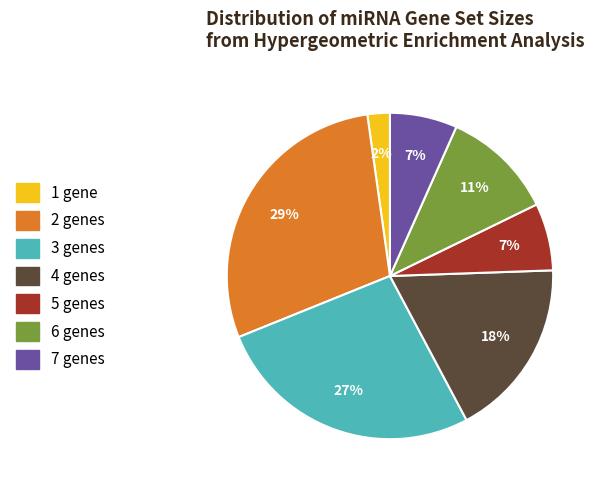

Does any single category account for the majority?

No